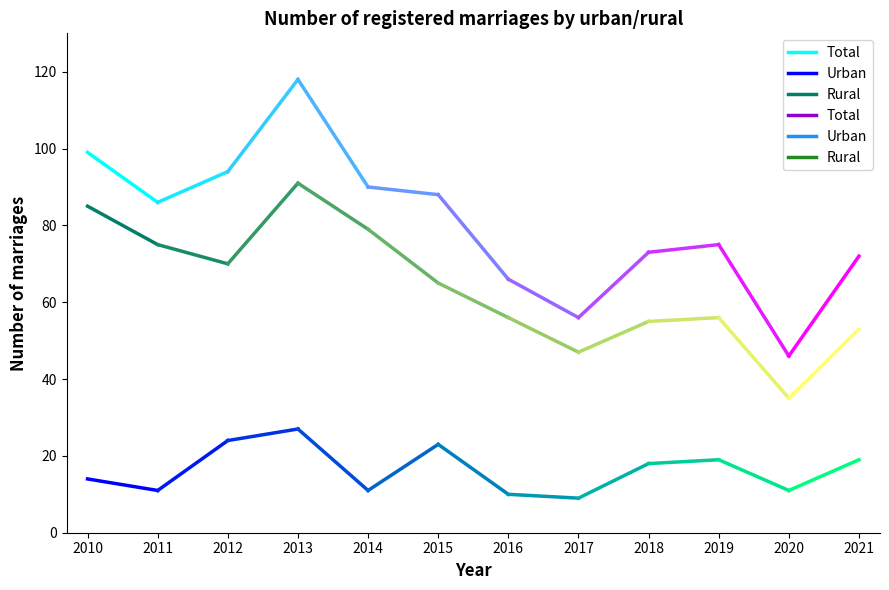

What is the sum of all Urban values?

25